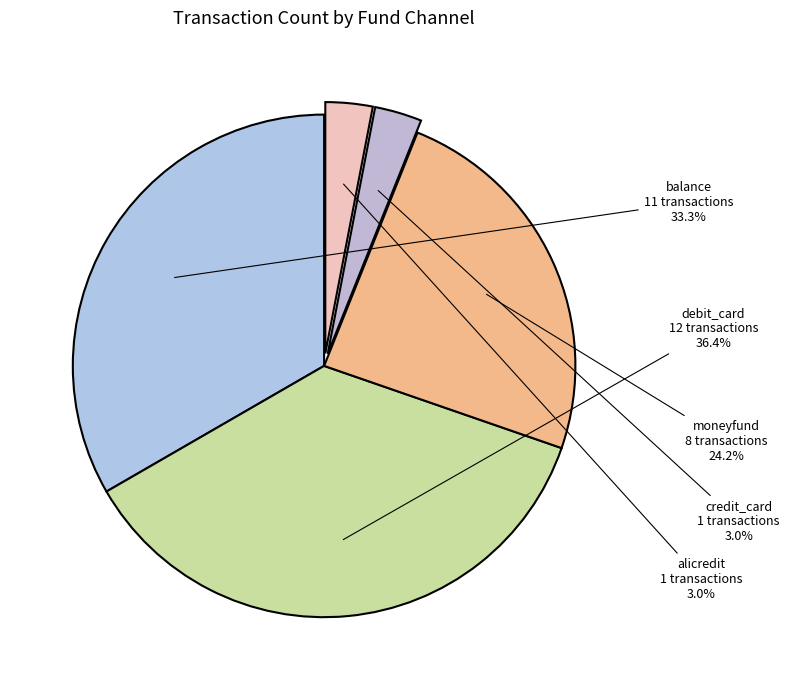

To the nearest percent, what is the average slice percentage?

20%